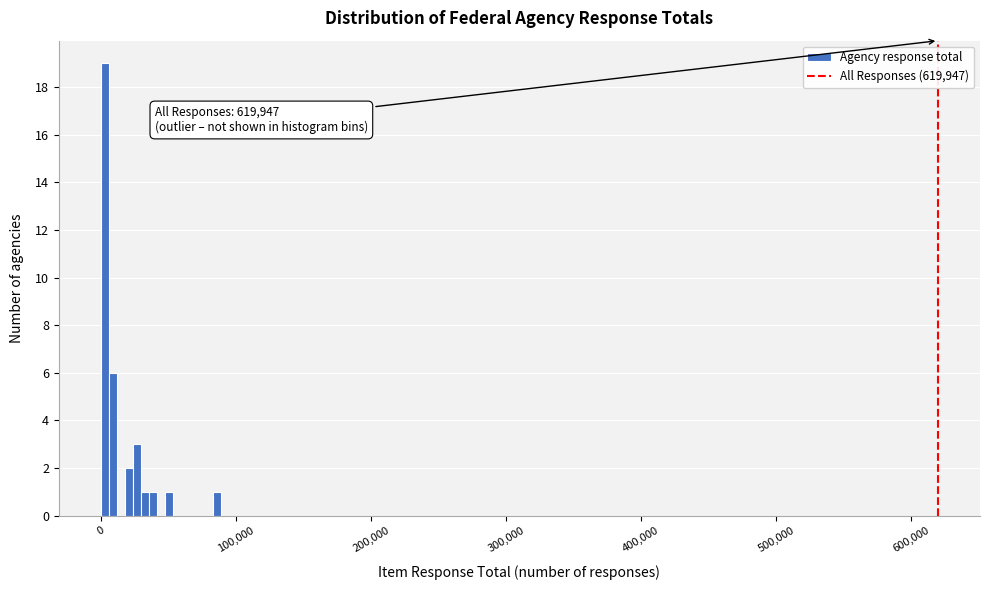

Read against the x-axis, roughly where is the centre of the tallest bar?

0